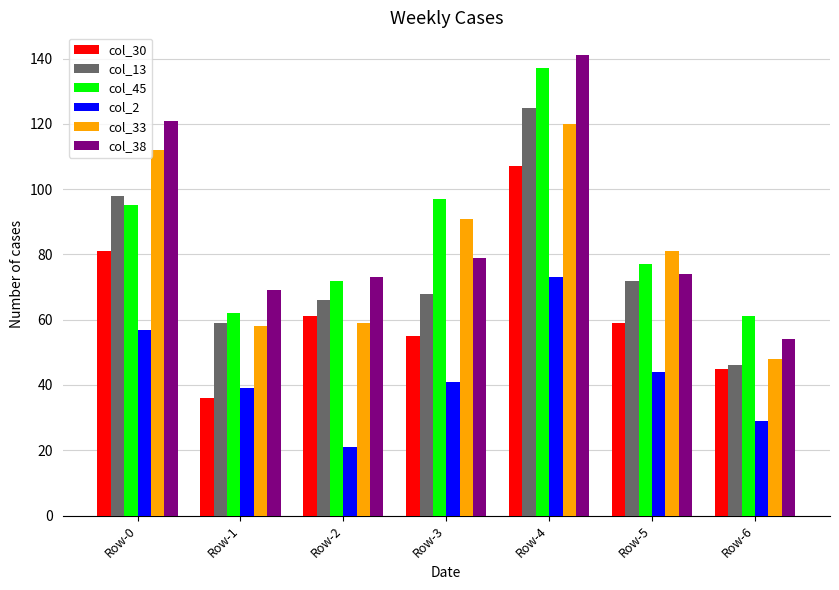

At which label does col_2 first exceed 41?

Row-0